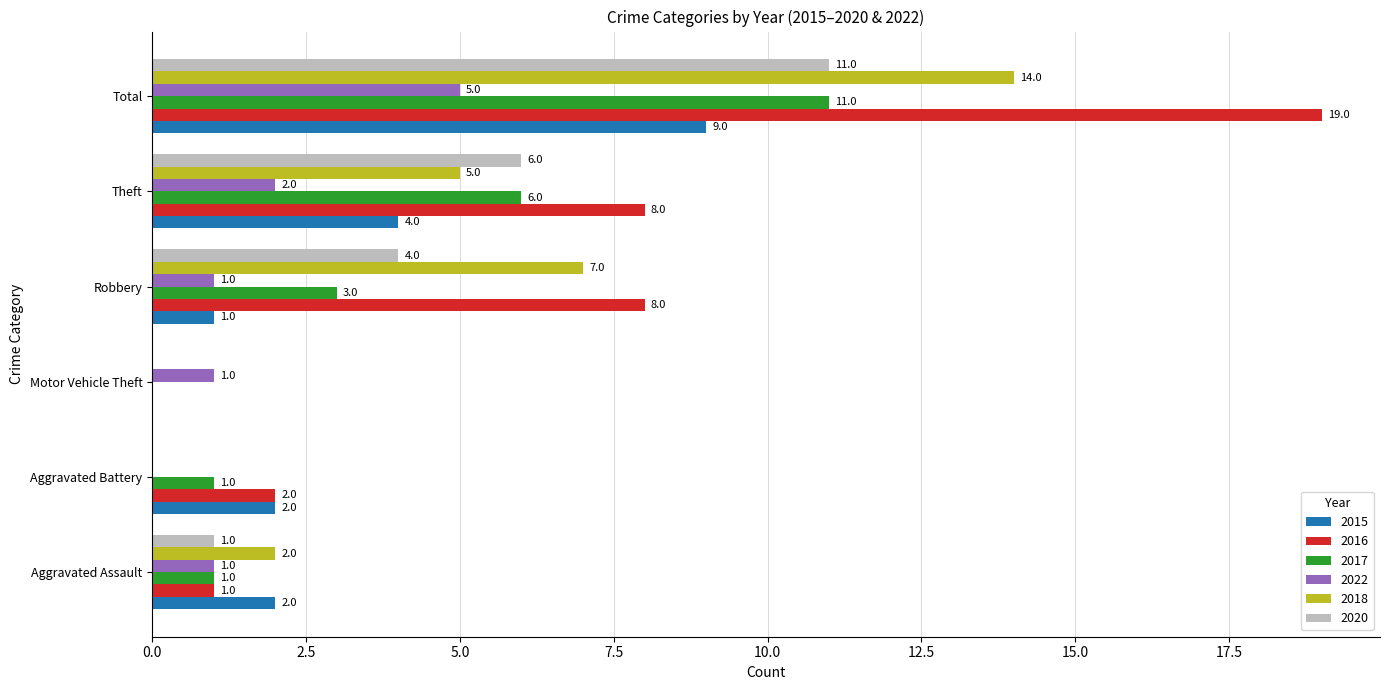

At which category is the sum across all series the highest?

Total